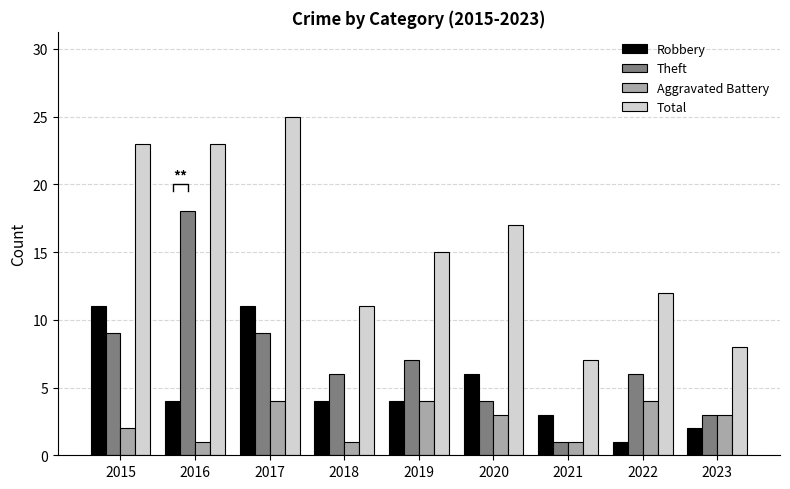

The value of Aggravated Battery at 2023 is 3. True or false?

True